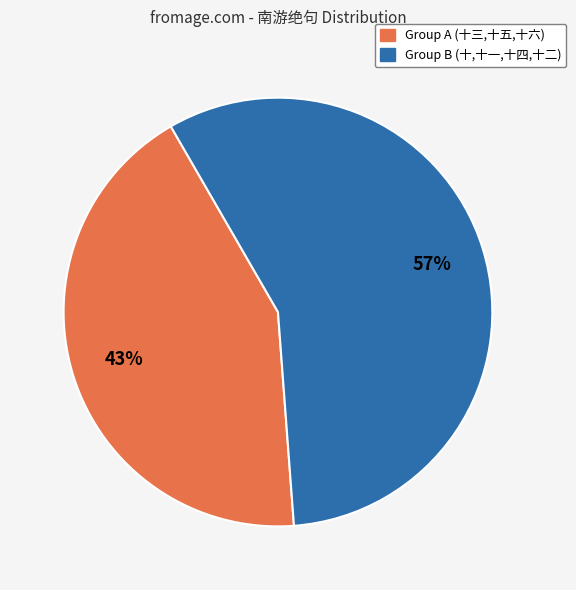

How many segments does this pie chart have?

2